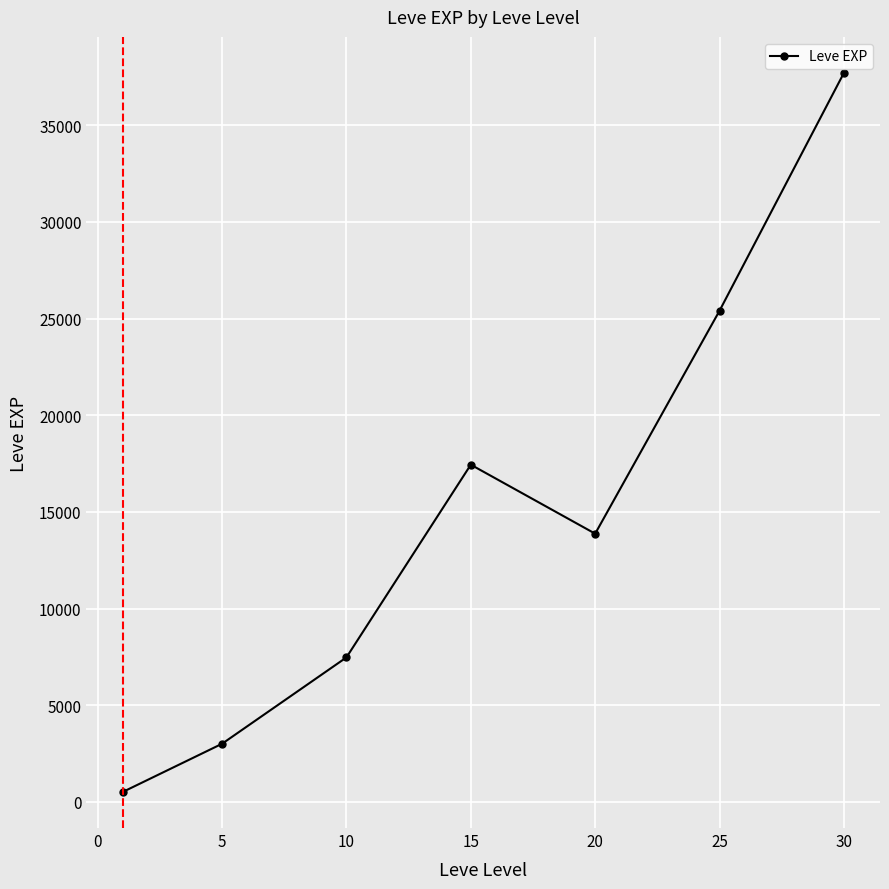

What is the difference between the maximum and minimum values?

37204.8